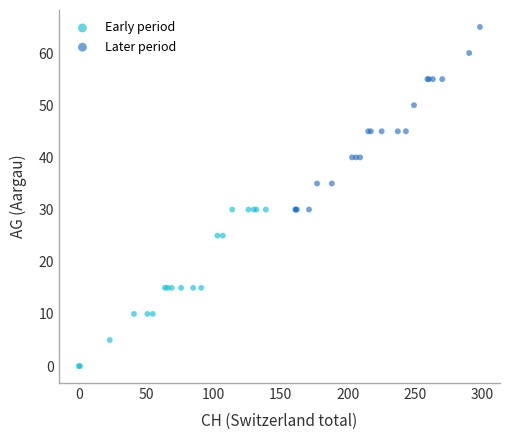

Which series reaches the minimum Y coordinate?

Early period